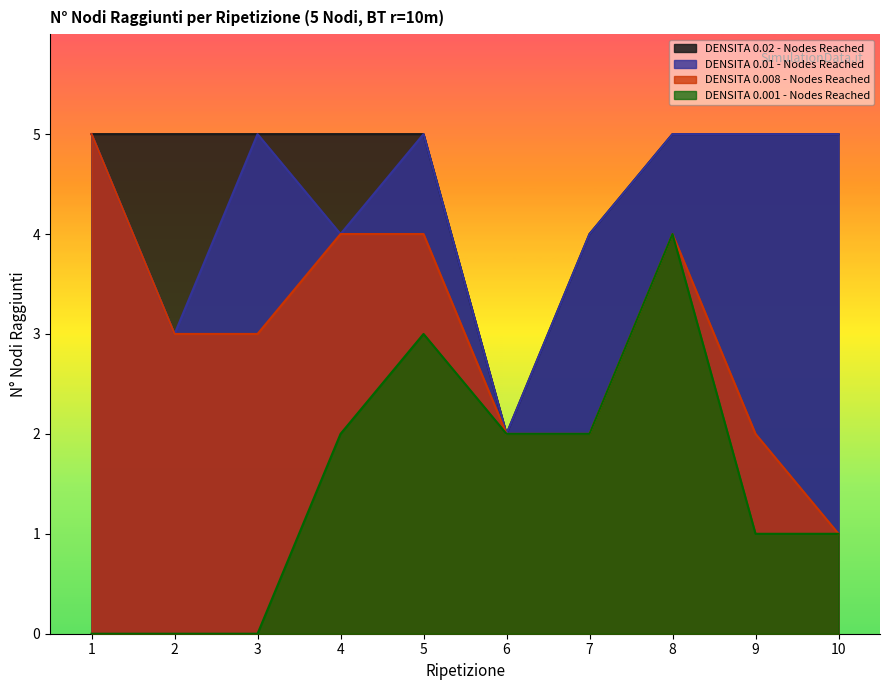

Between 9 and 10, which series saw the biggest shift?

DENSITA 0.008 - Nodes Reached